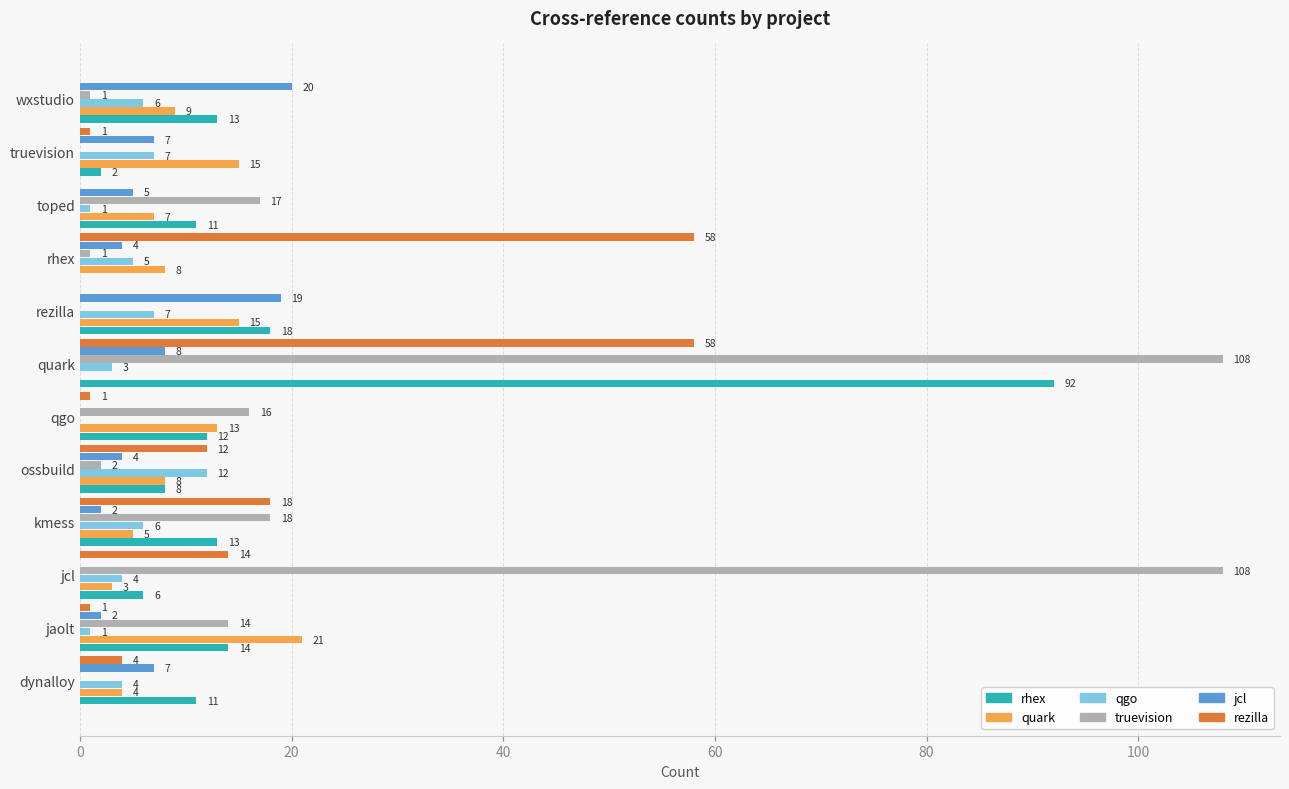

At which category is the sum across all series the highest?

quark